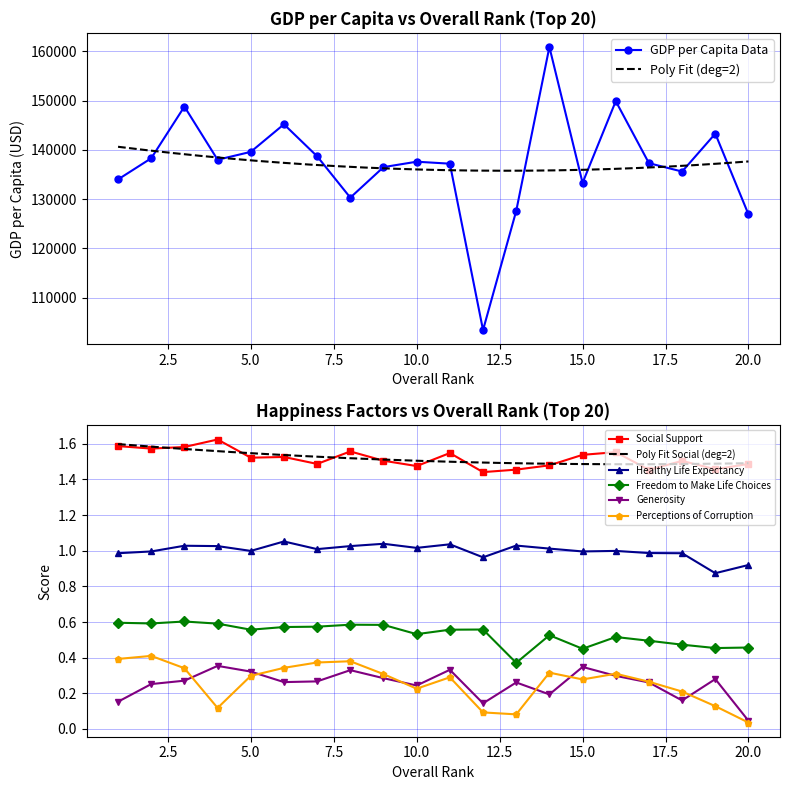

Between 19 and 7, which is larger?

19